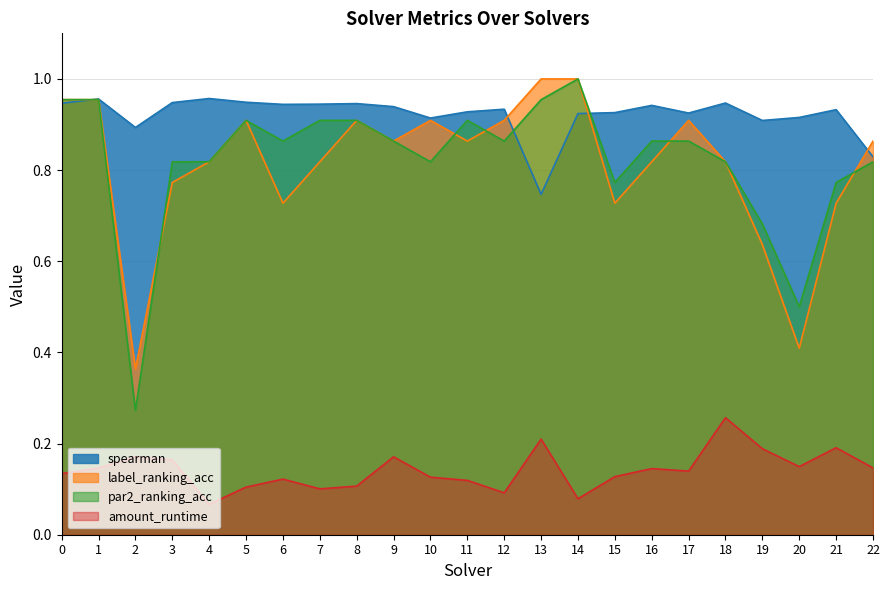

How many data points does each series have?

23